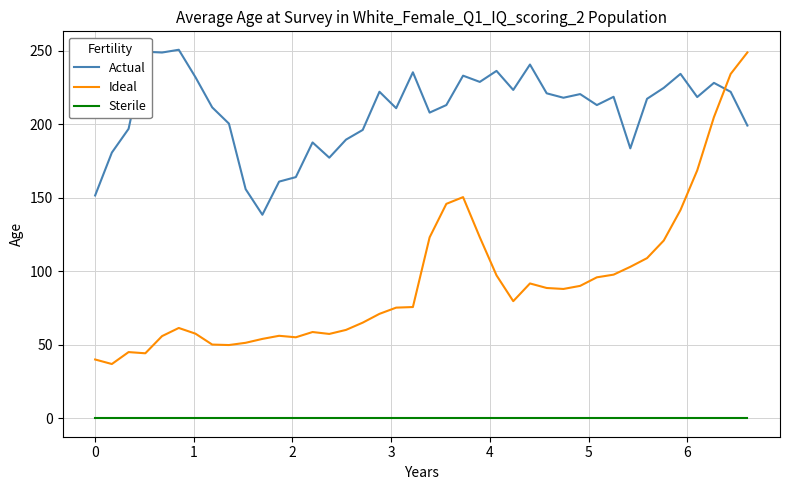

Which series has the widest spread of values?

Ideal